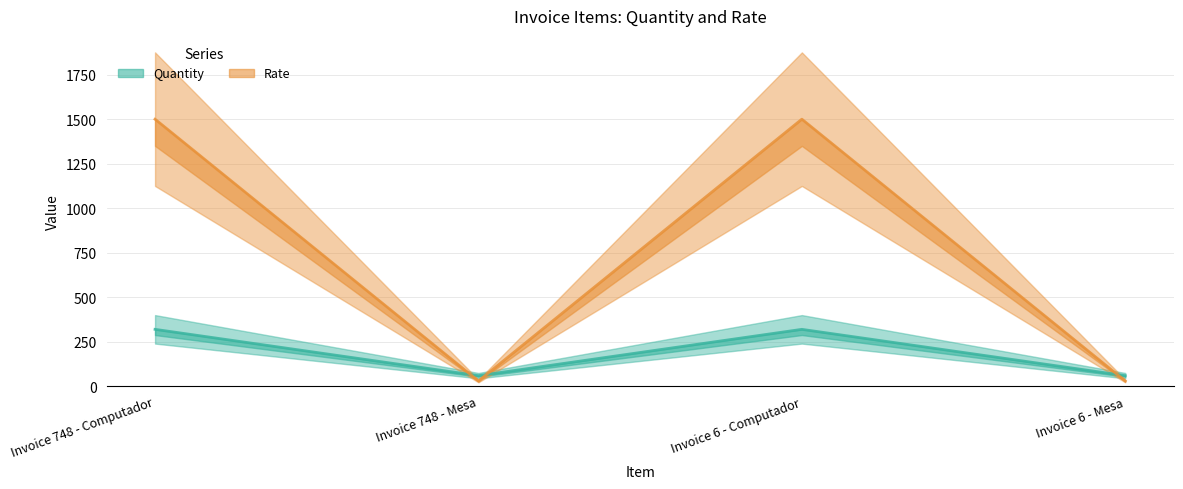

Reading right to left, transcribe all the data shown in this chart.

Quantity: 60	320	60	320
Rate: 30	1500	30	1500